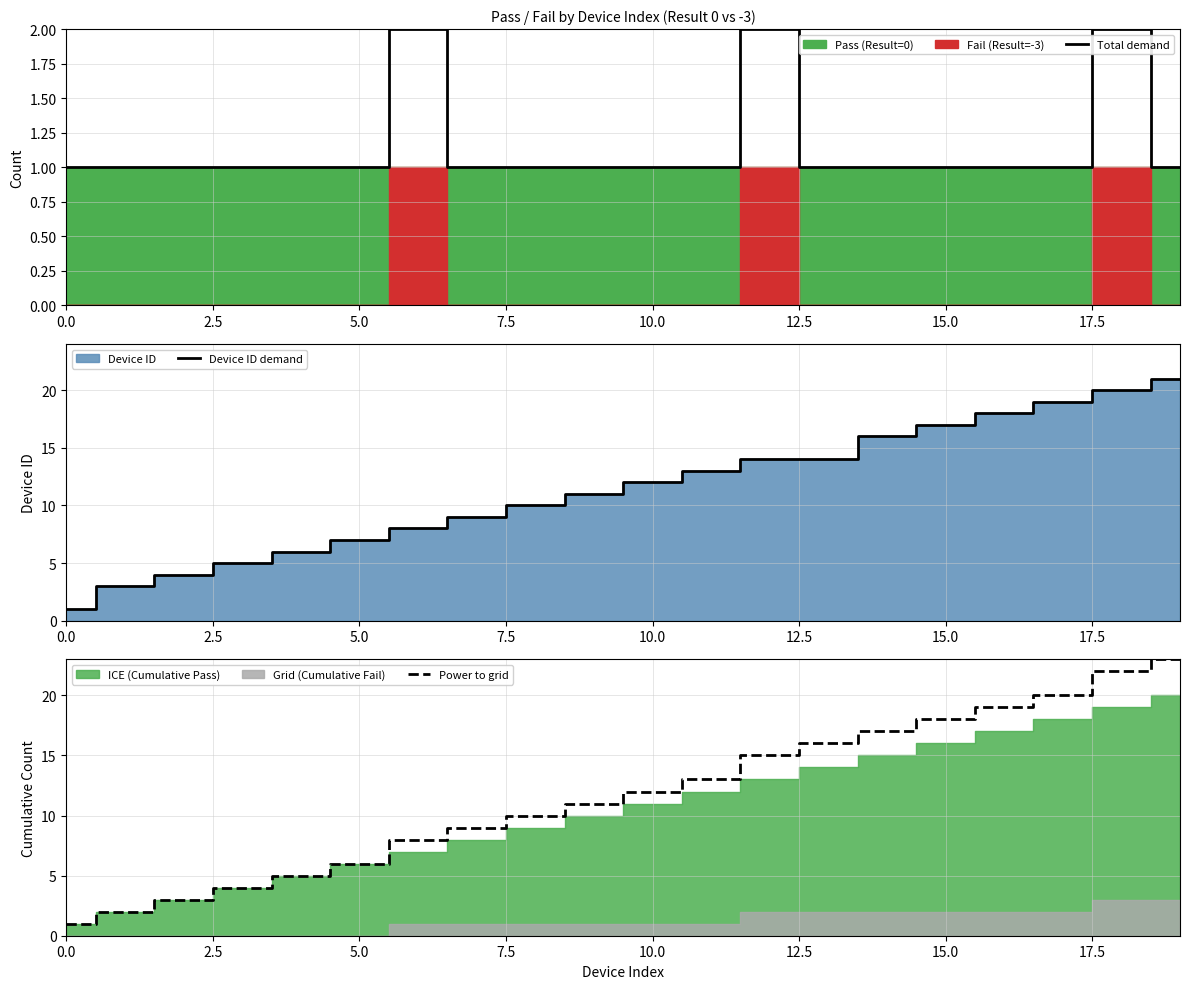

Which series has the largest total across all categories?

Power to grid